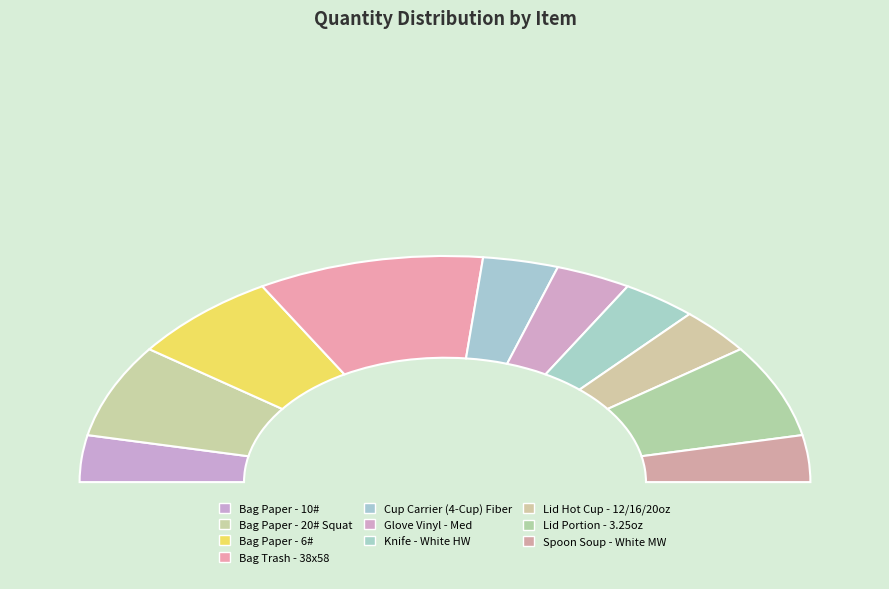

To the nearest percent, what is the difference between the Bag Paper - 6# and Glove Vinyl - Med slice percentages?

7%